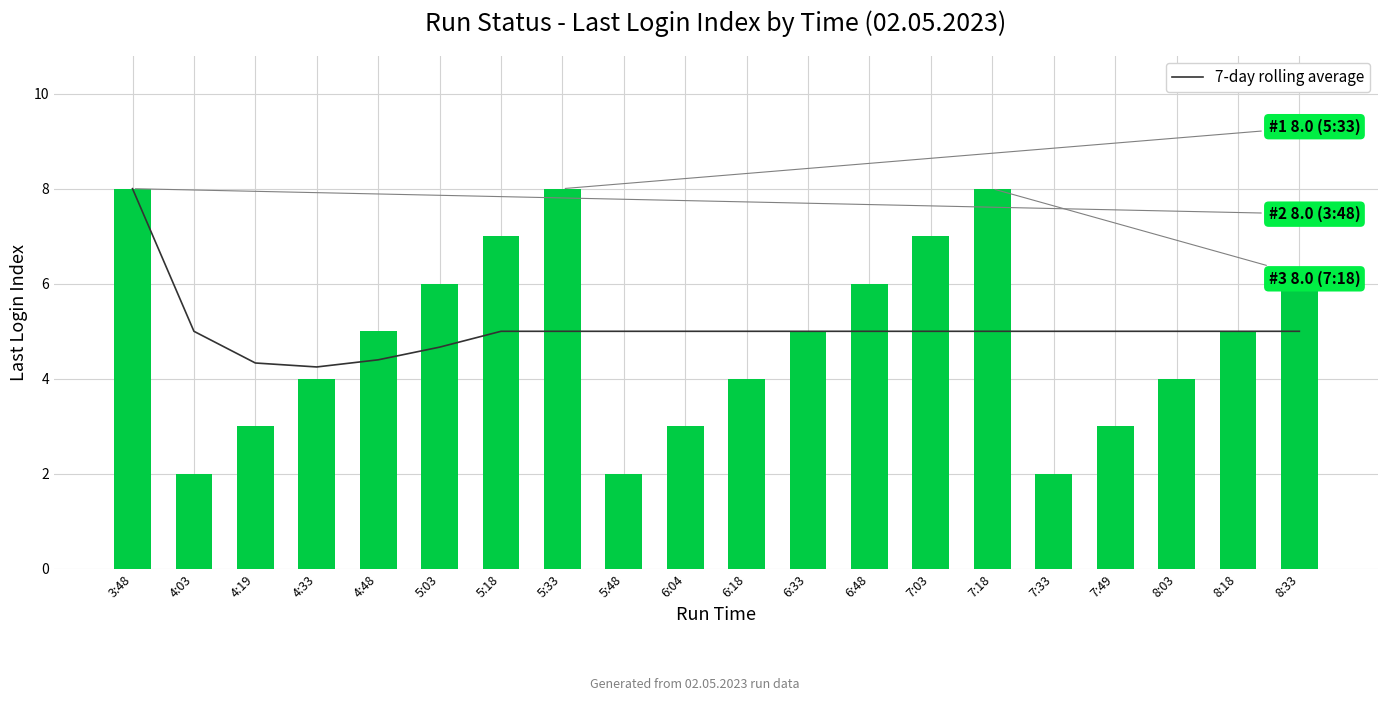

What is the average value of the Last Login Index series?

4.9